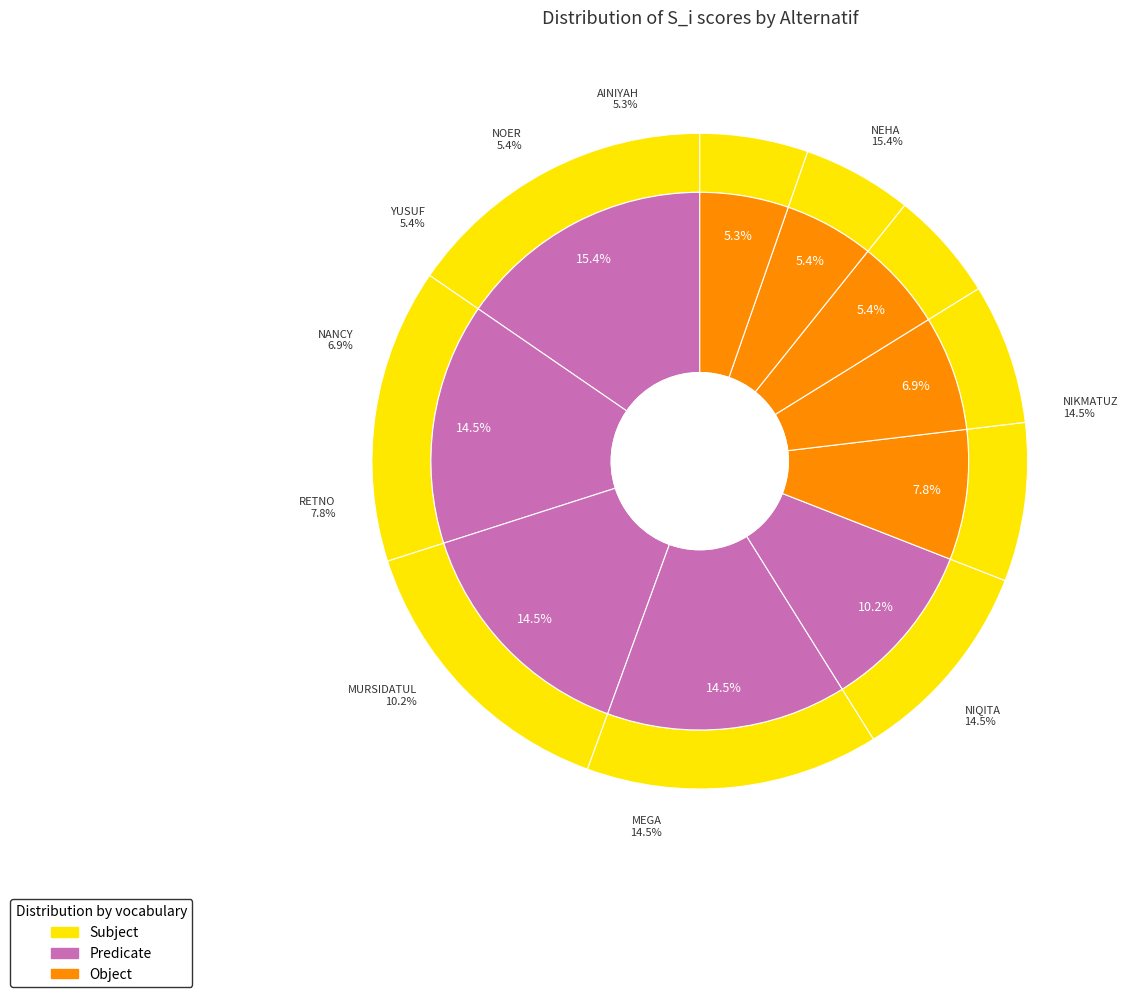

To the nearest percent, what is the difference between the largest and smallest slice percentages?

10%